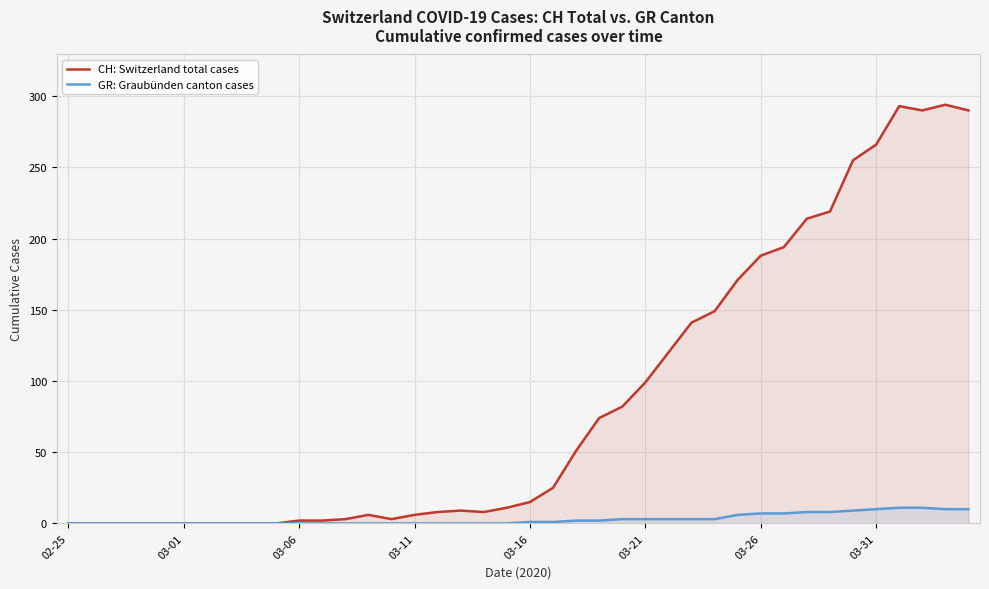

Which series has the largest range (max minus min)?

CH: Switzerland total cases